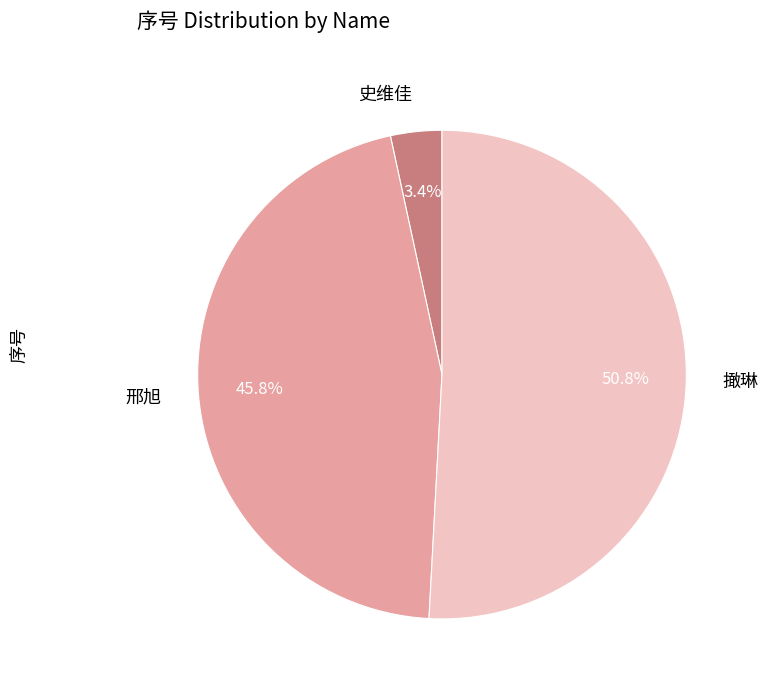

Approximately how many times larger is the value at 撖琳 compared to 邢旭?

1.1